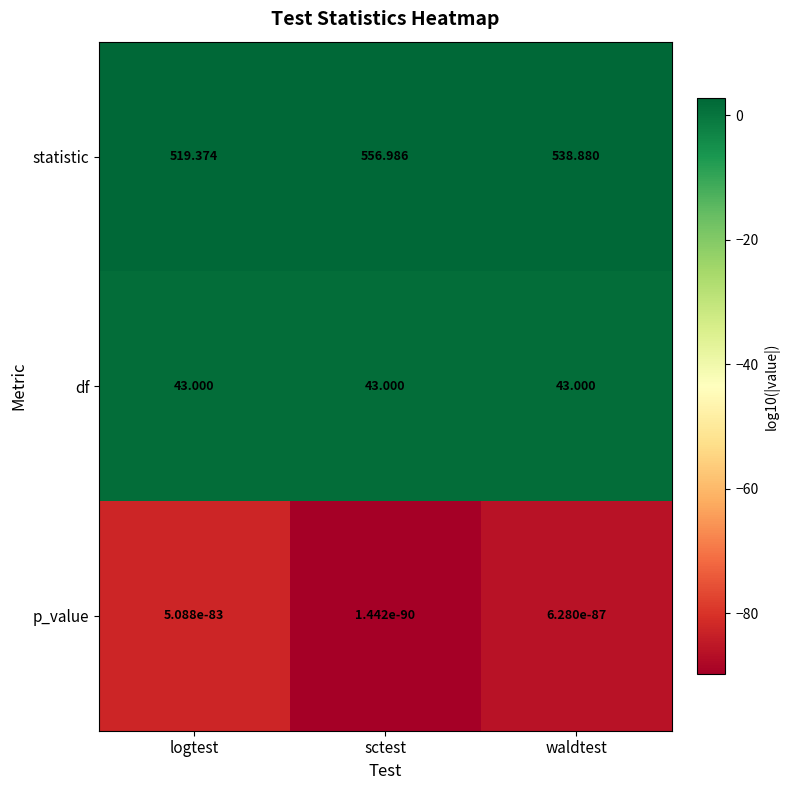

Rank the series at logtest from lowest to highest value.

p_value, df, statistic